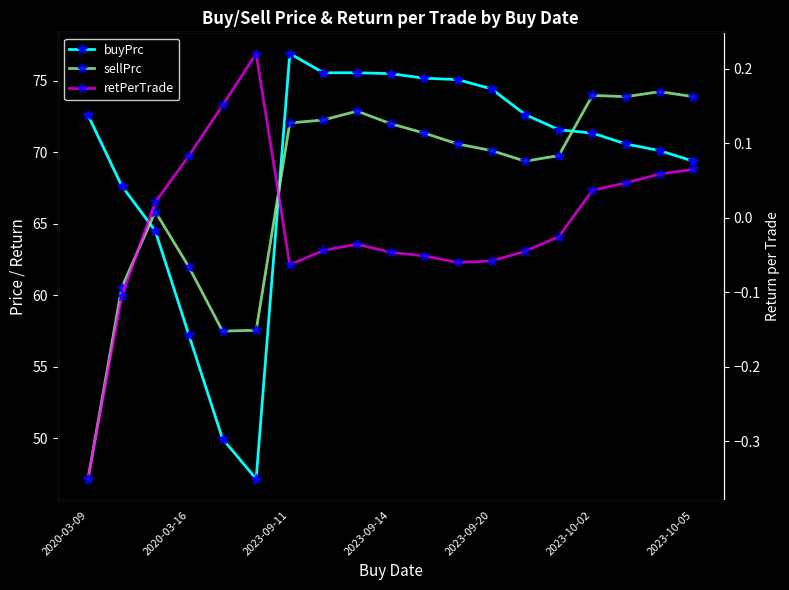

How many categories are shown in the chart?

19